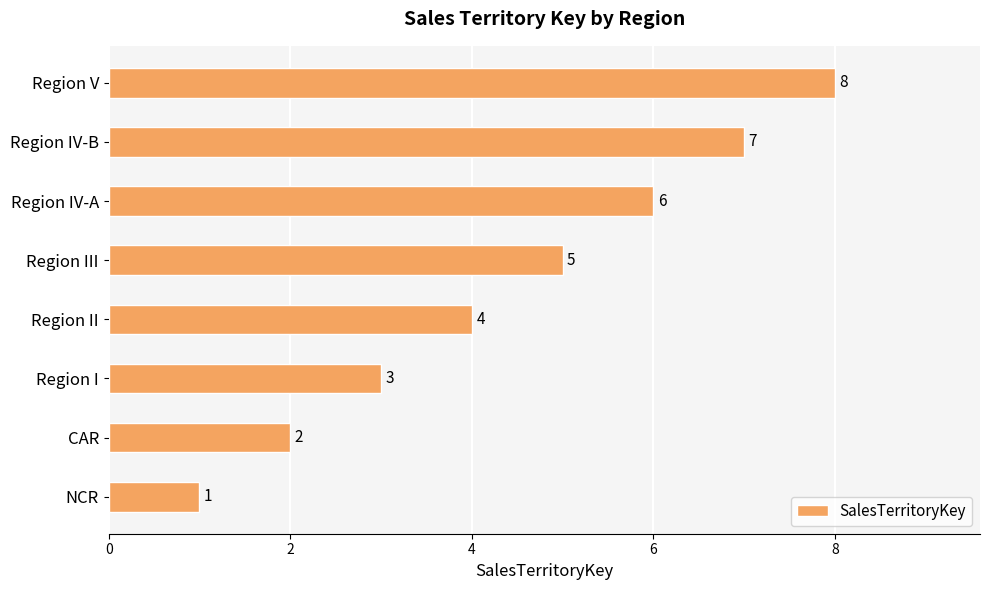

The chart shows a value of 5 at Region I. True or false?

False